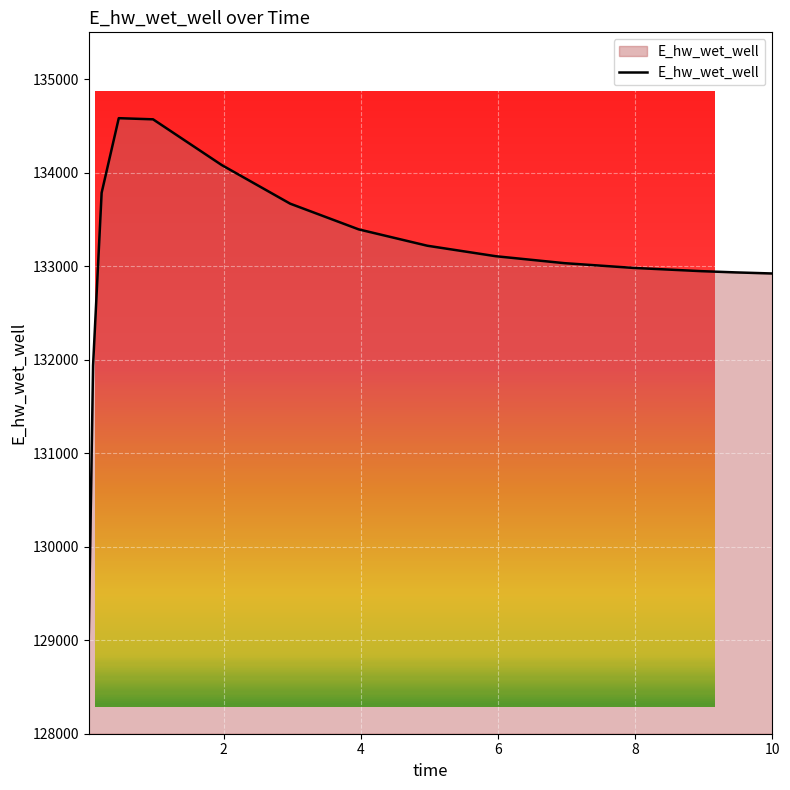

What is the change in value from 0.46875 to 7.96875?

-1600.7